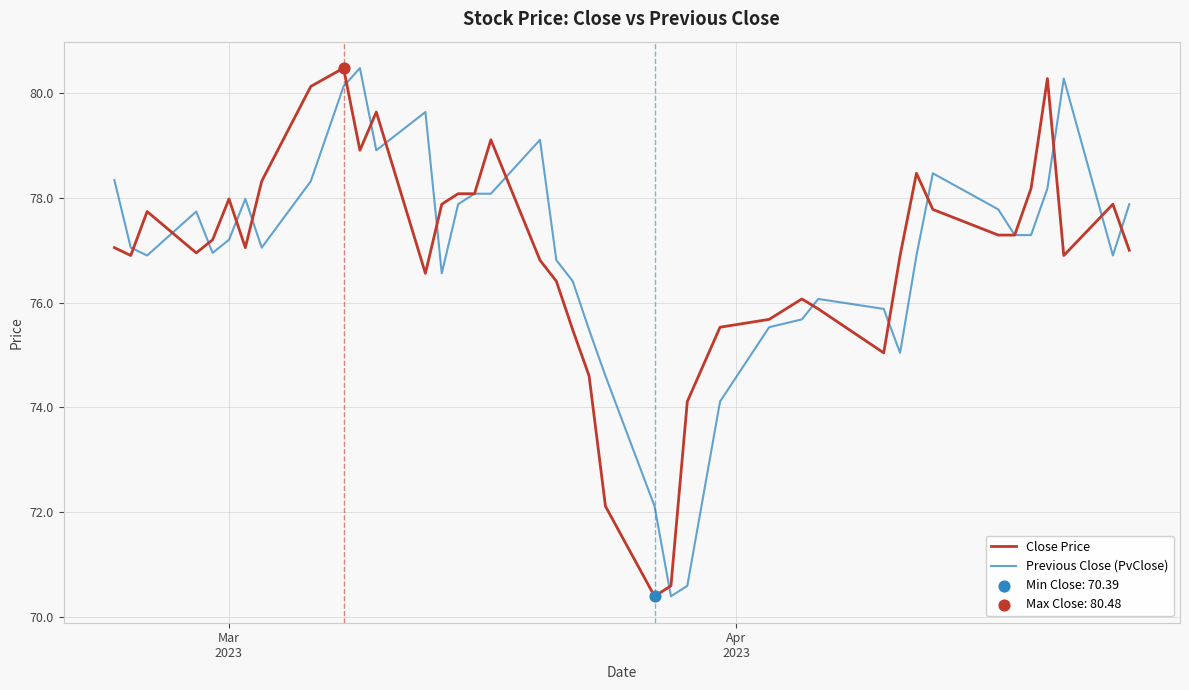

What is the minimum value for Previous Close (PvClose)?

70.4